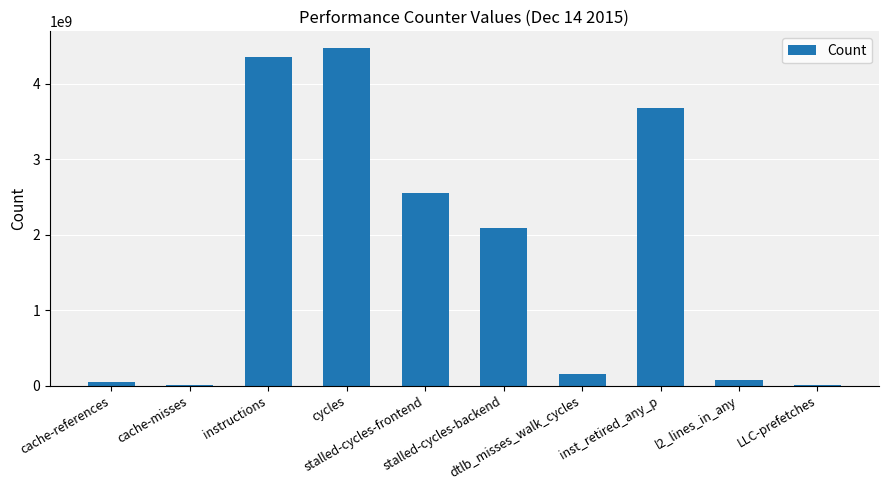

What is the greatest value displayed?

4470155847